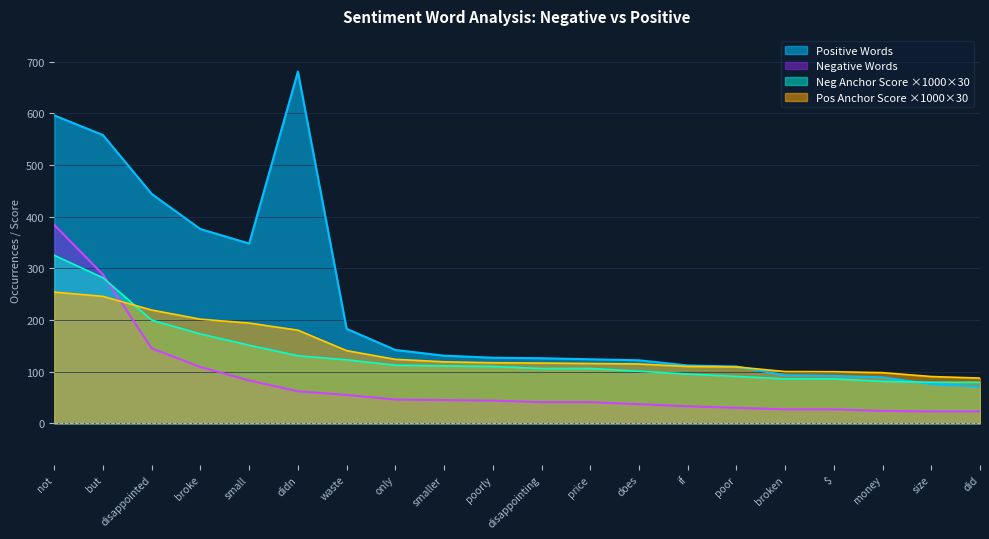

What position from the right is not?

20